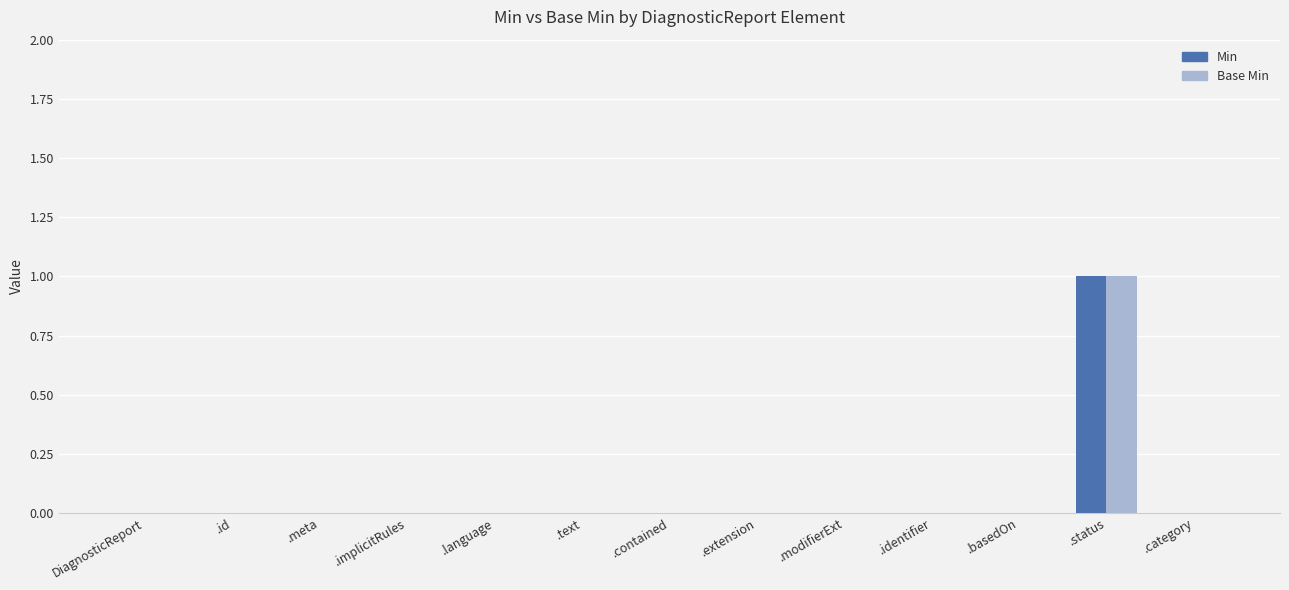

The value of Min at .implicitRules is 1. True or false?

False